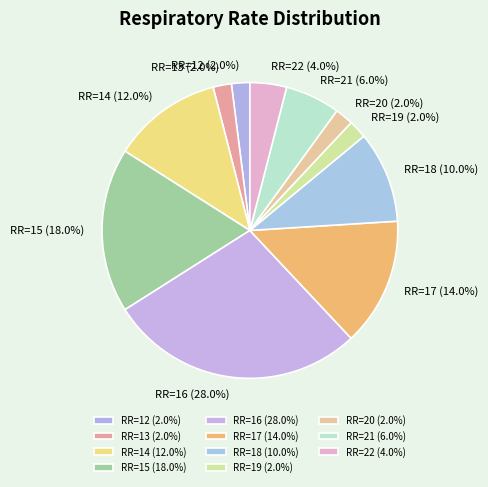

Which has a higher value, RR=14 (12.0%) or RR=15 (18.0%)?

RR=15 (18.0%)